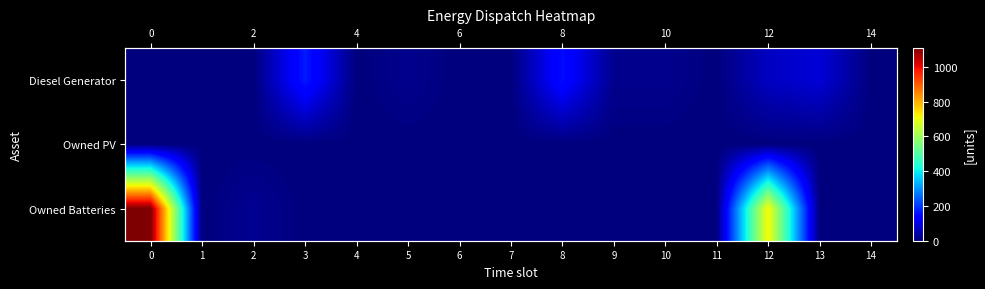

Which series has the largest total across all categories?

Owned Batteries